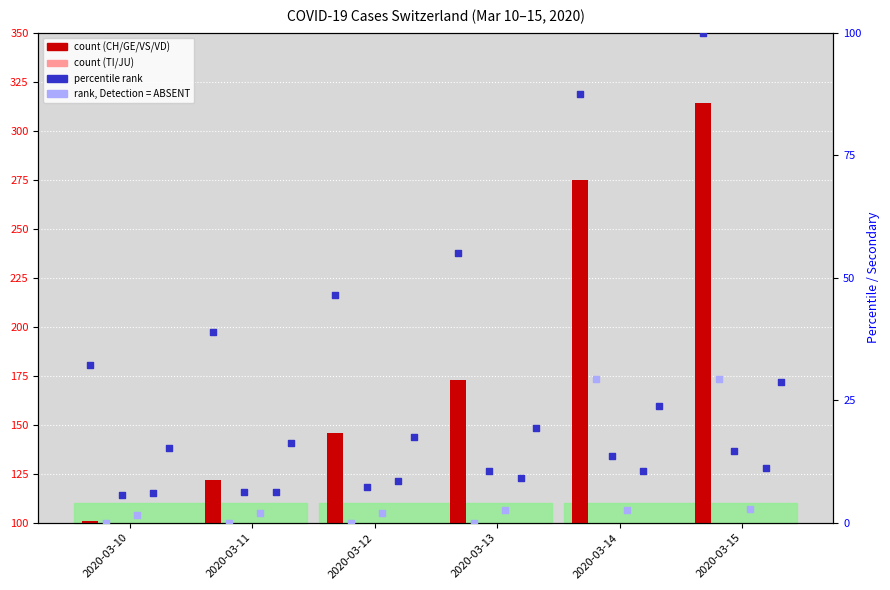

At which category is the sum across all series the highest?

2020-03-15